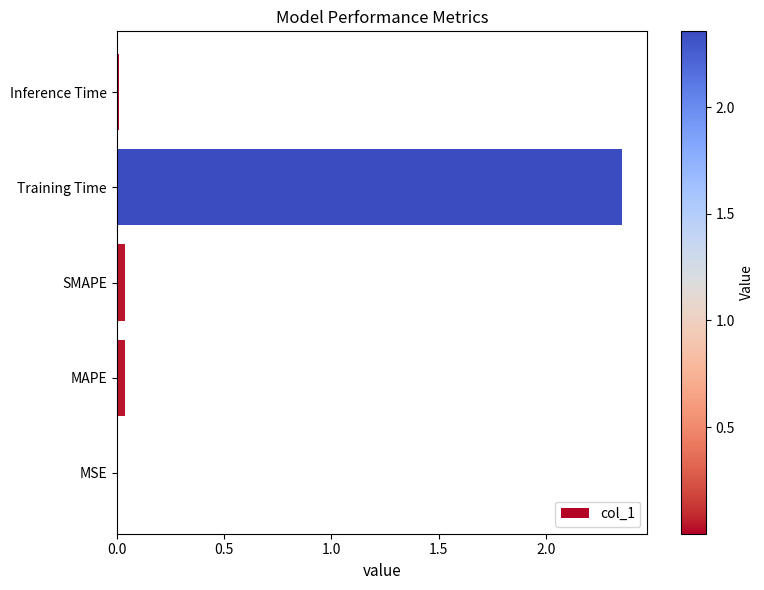

Which has a higher value, MSE or Training Time?

Training Time